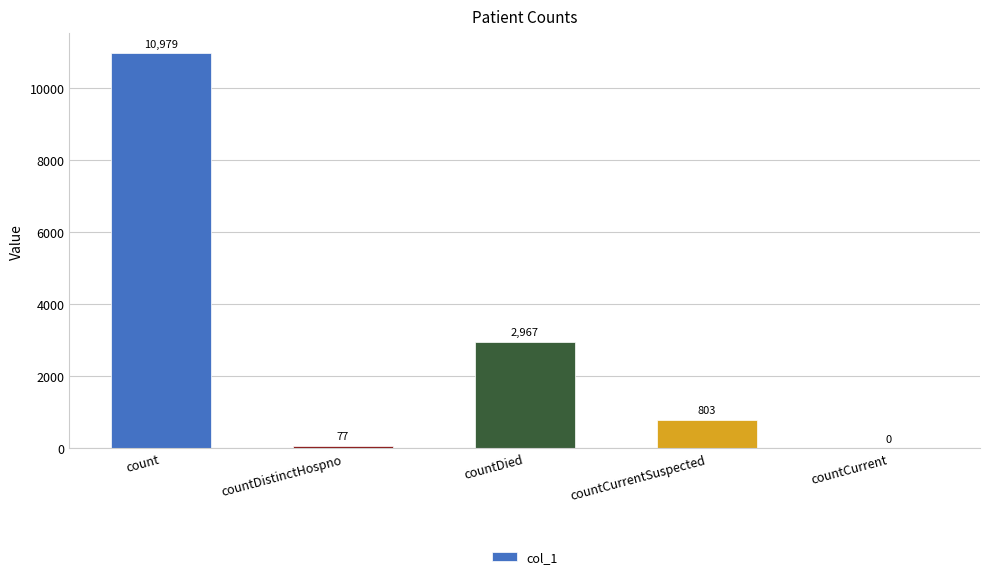

The value at countDied is 5188. True or false?

False